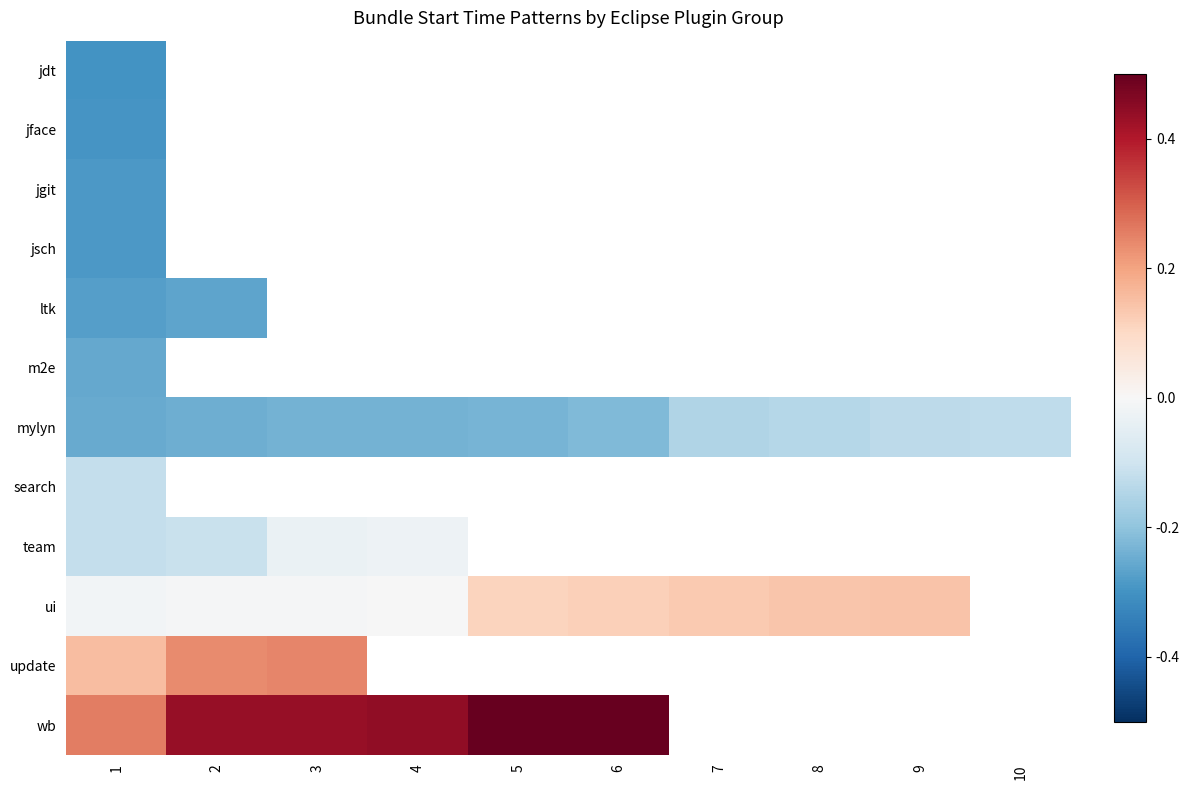

Where is jgit nearest to the value 0?

1